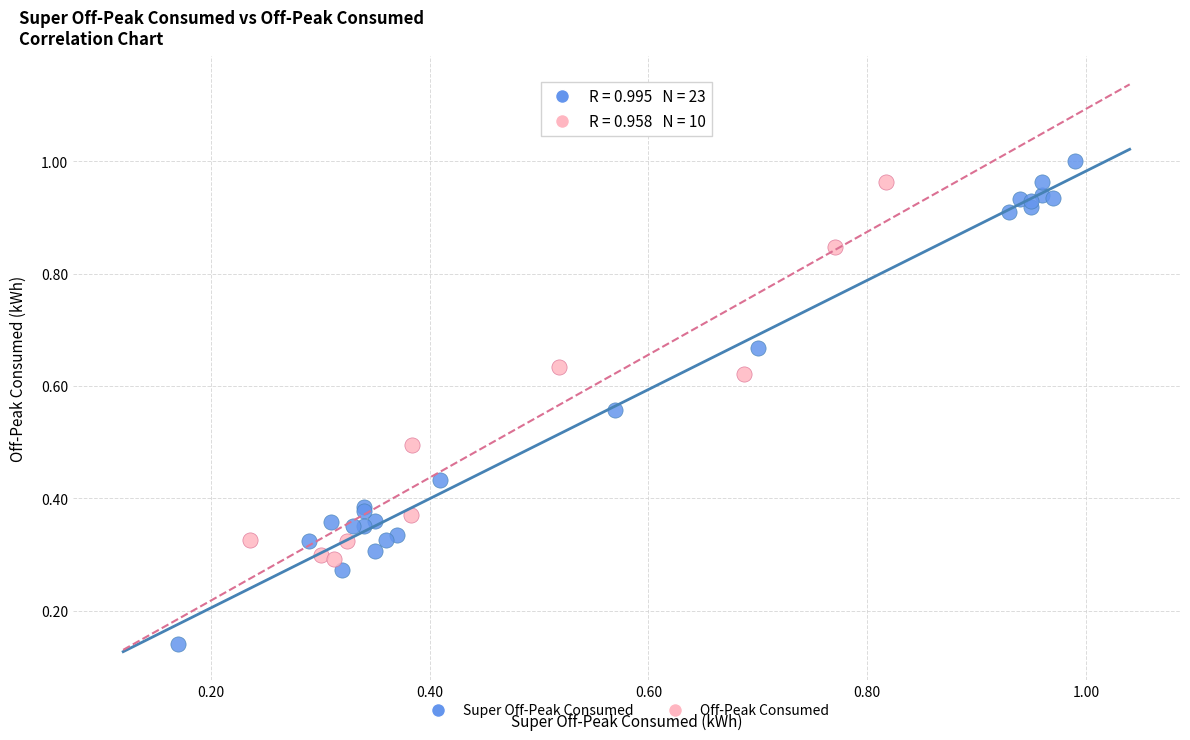

Which series reaches the minimum Y coordinate?

Super Off-Peak Consumed